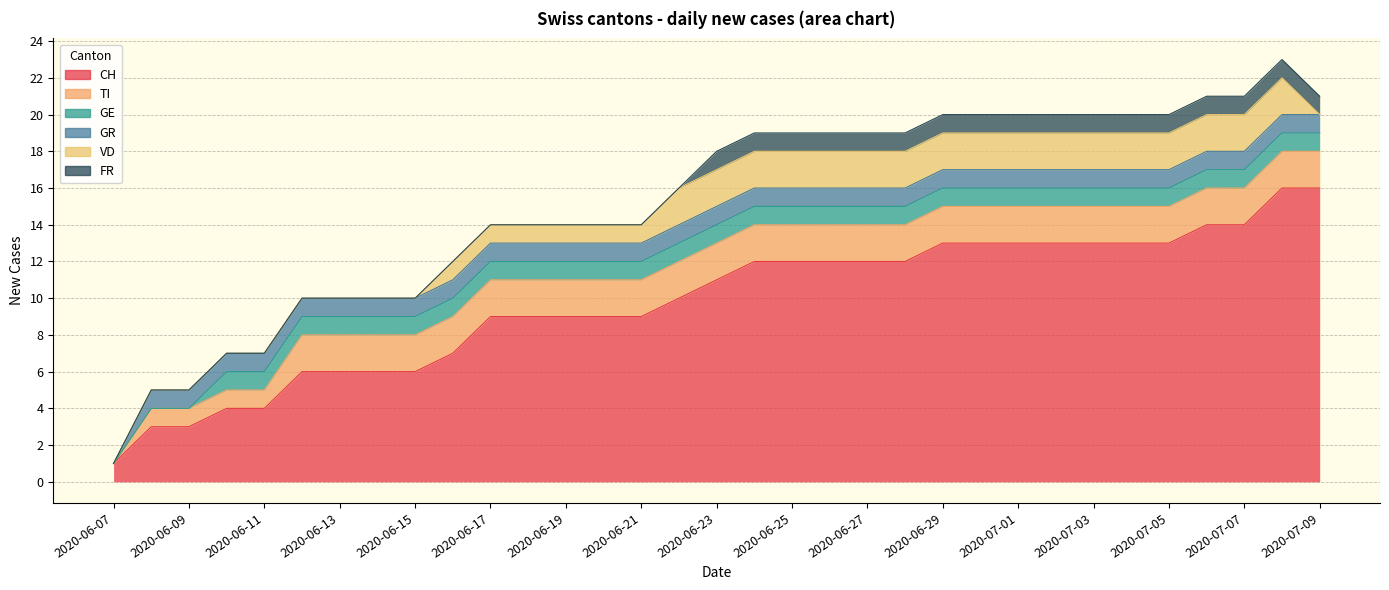

Which series has the largest total across all categories?

CH